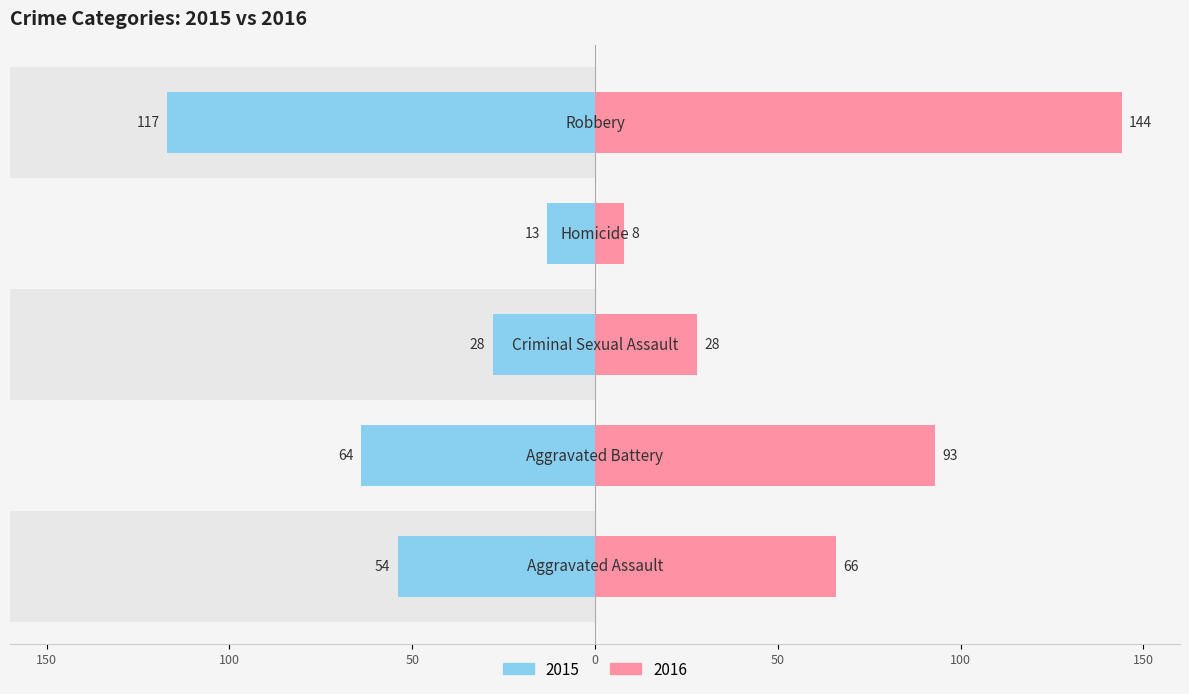

What is the difference between the maximum and minimum values in the 2015 series?

104